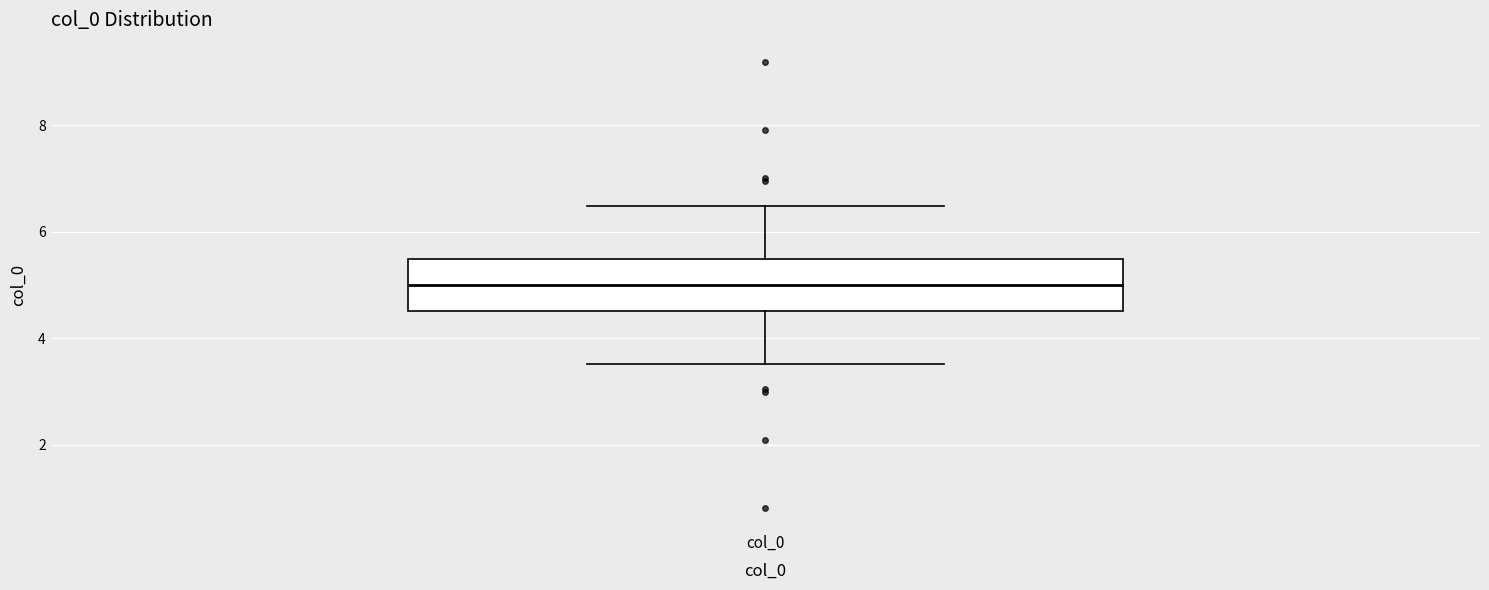

Where is the upper edge of the box for col_0 on the y-axis? The values are not printed on the chart, so give them approximately, as read against the axis.

5.4